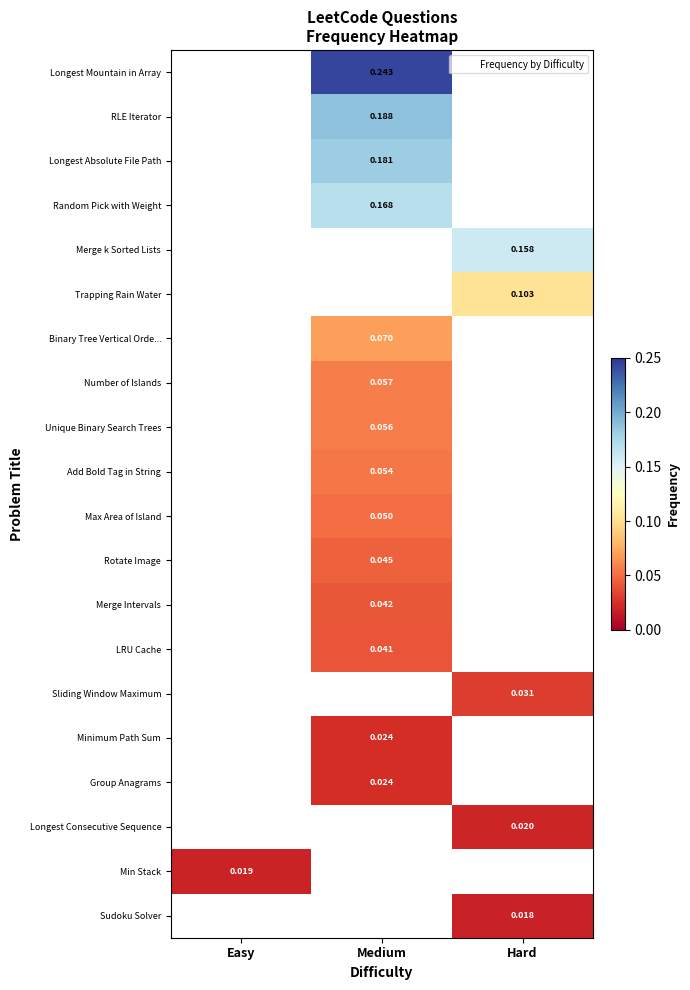

Where does the Merge Intervals series first go above 0?

Medium